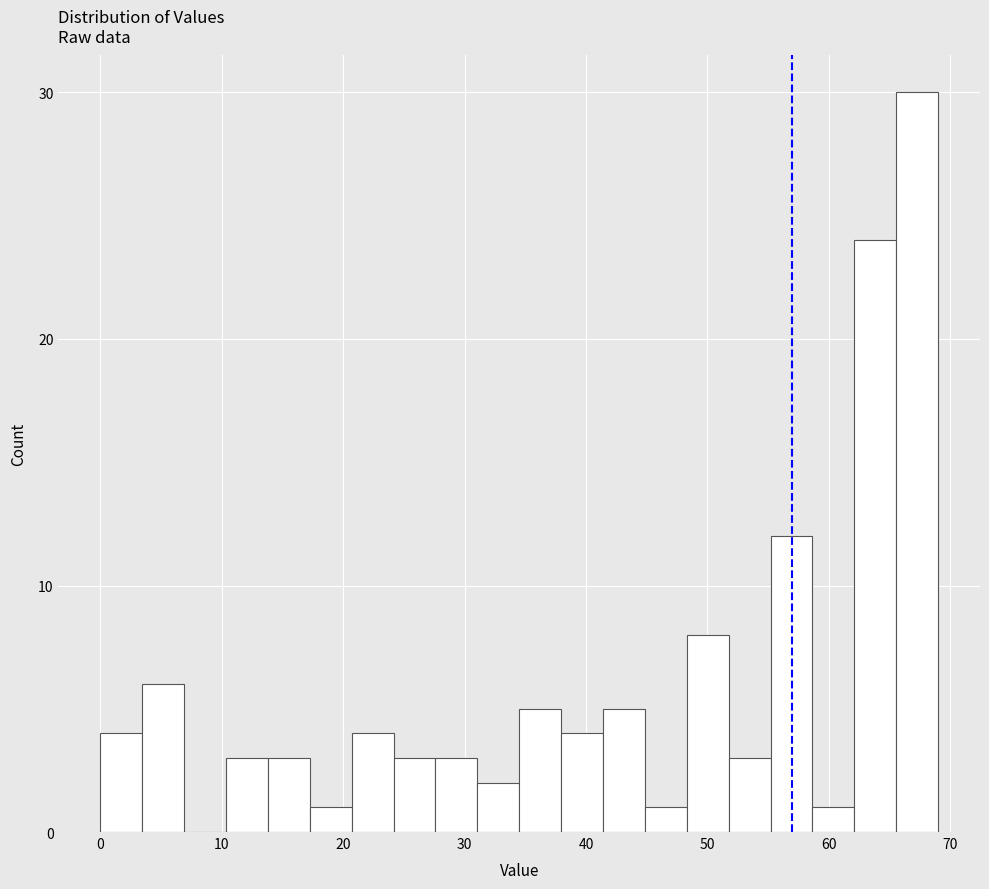

Read against the x-axis, roughly where is the centre of the tallest bar?

67